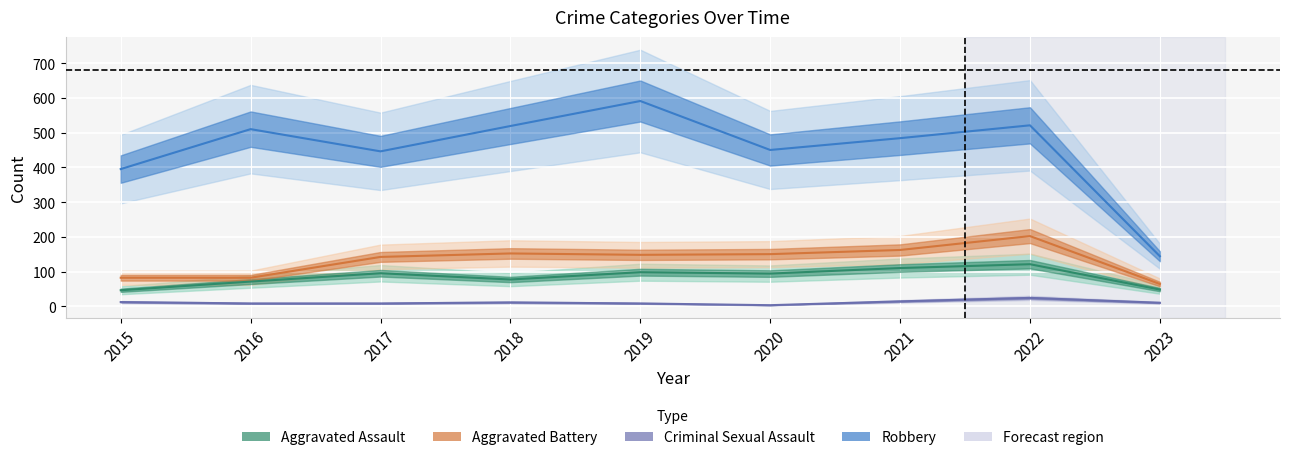

Where is Criminal Sexual Assault nearest to the value 13?

2015